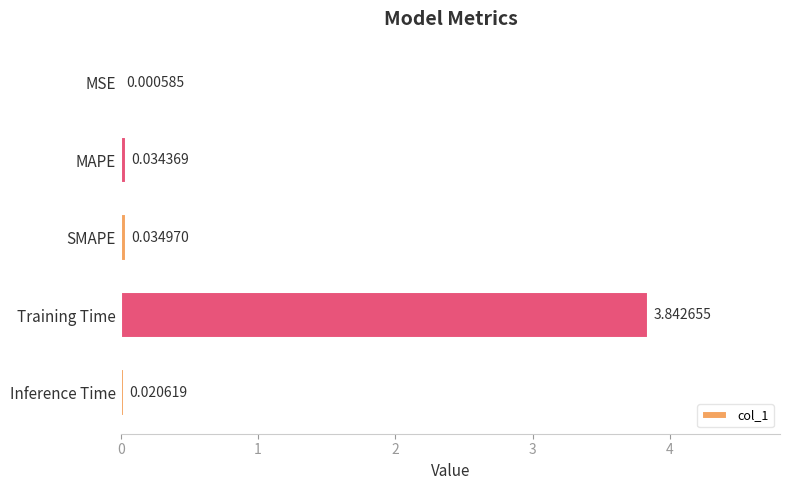

What is the sum of the values at Inference Time and Training Time?

3.9